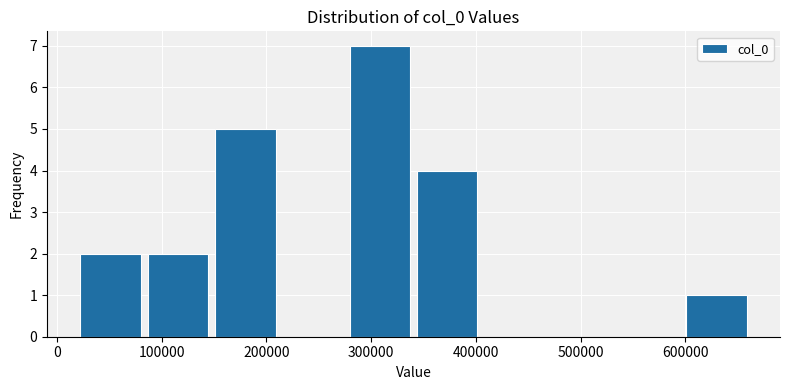

How tall is the bar that spans 340000 to 410000 on the x-axis? Neither the bar edges nor the heights are printed on the chart, so give them approximately, as read against the axes.

4